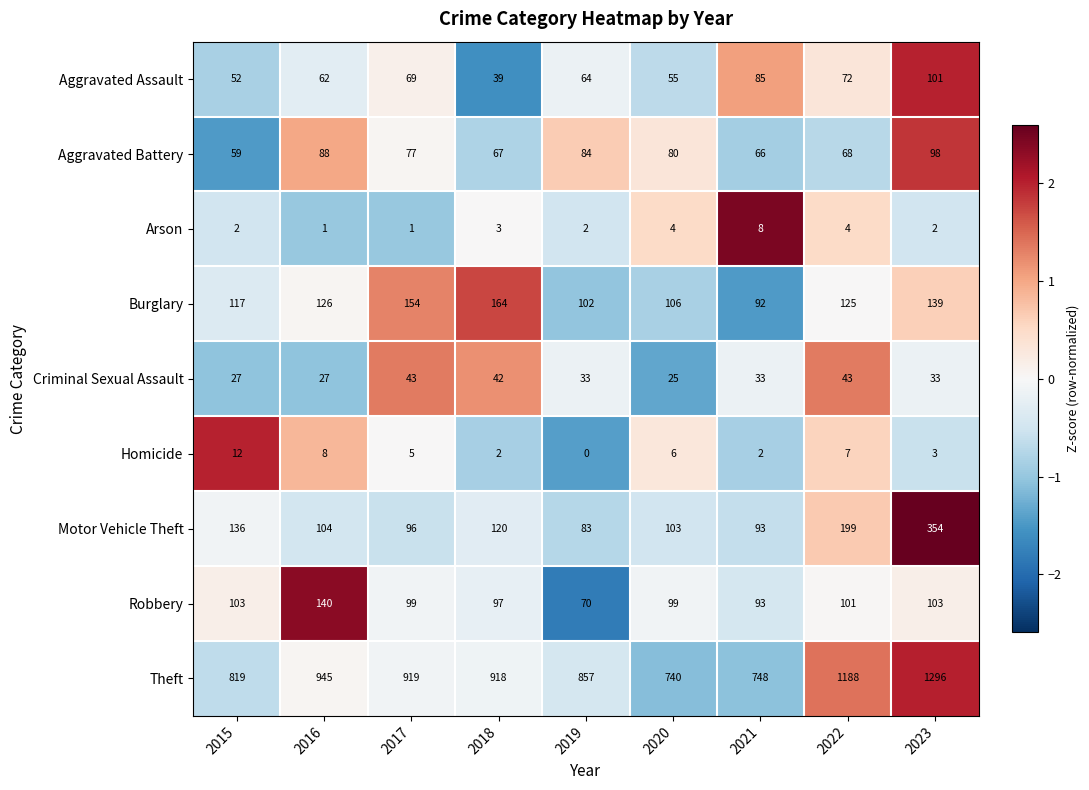

The Robbery series shows 149 at 2023. True or false?

False